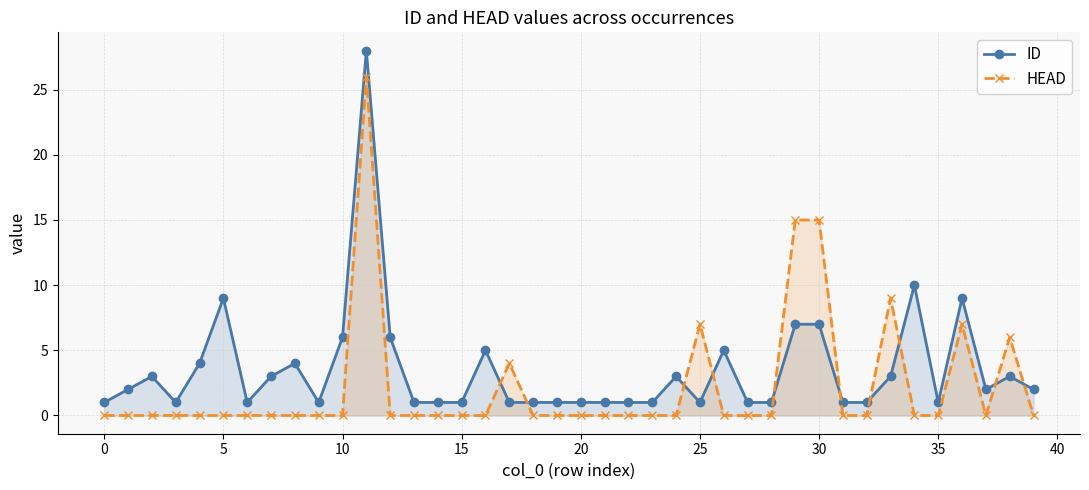

After their last crossing, which series has the higher values: HEAD or ID?

ID